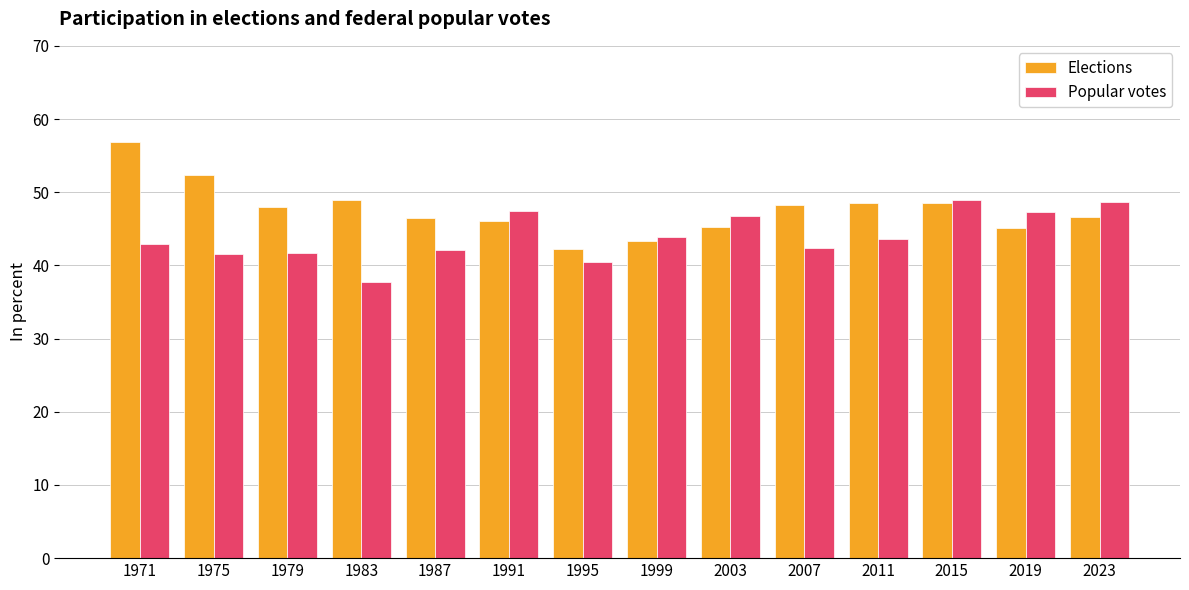

Which category has the lowest value in the Popular votes series?

1983